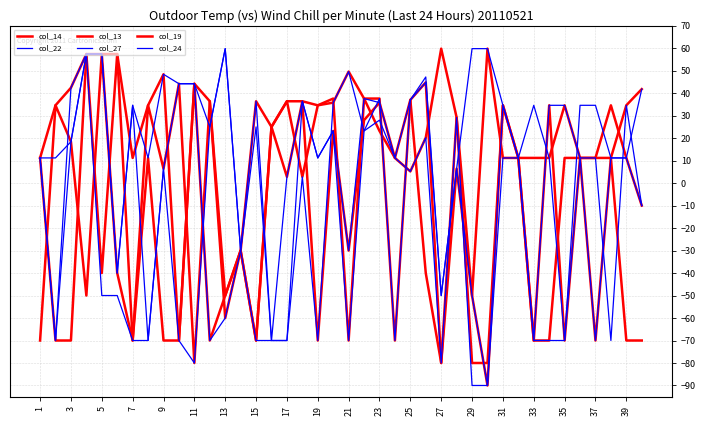

What is the value of the col_14 point at the 38th from the left?

34.6